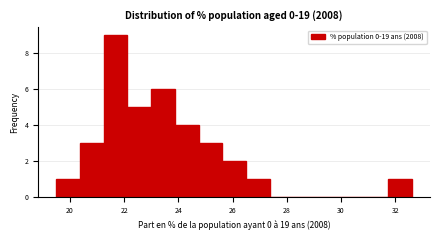

What is the height of the bar covering 25.6 to 26.4 on the x-axis? Neither the bar edges nor the heights are printed on the chart, so give them approximately, as read against the axes.

2